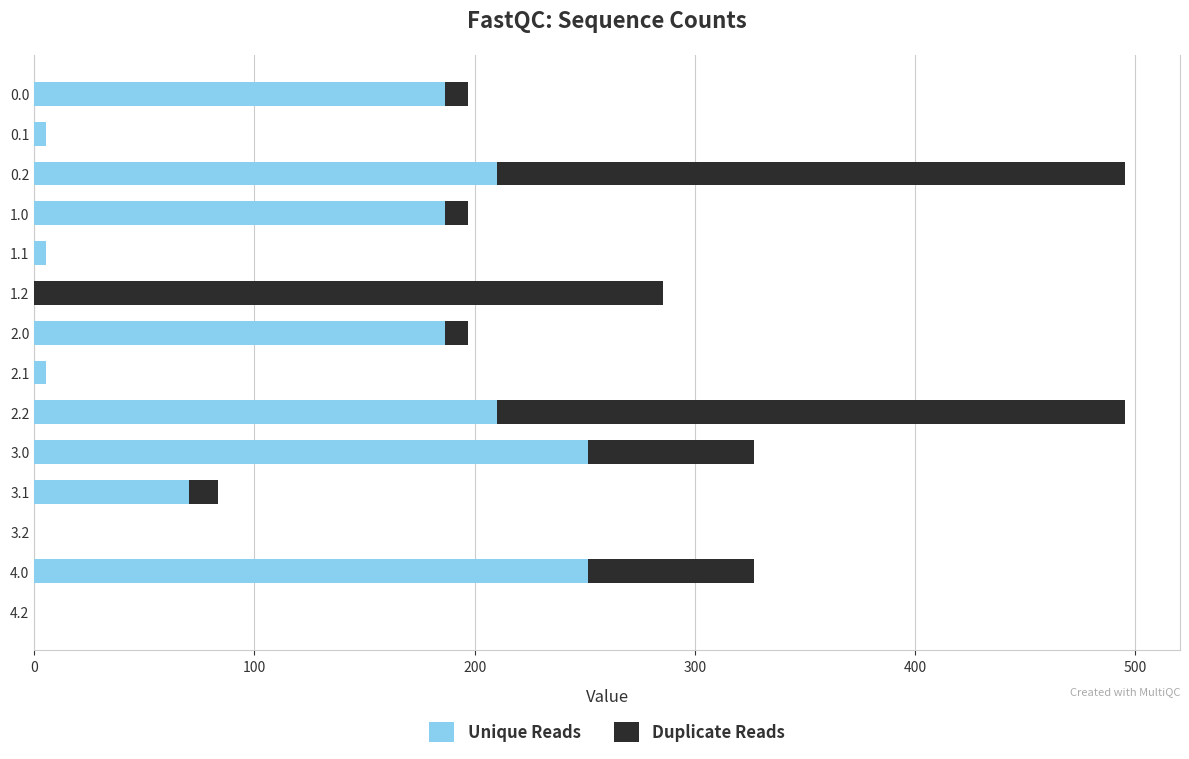

What is the maximum value for Unique Reads?

251.7